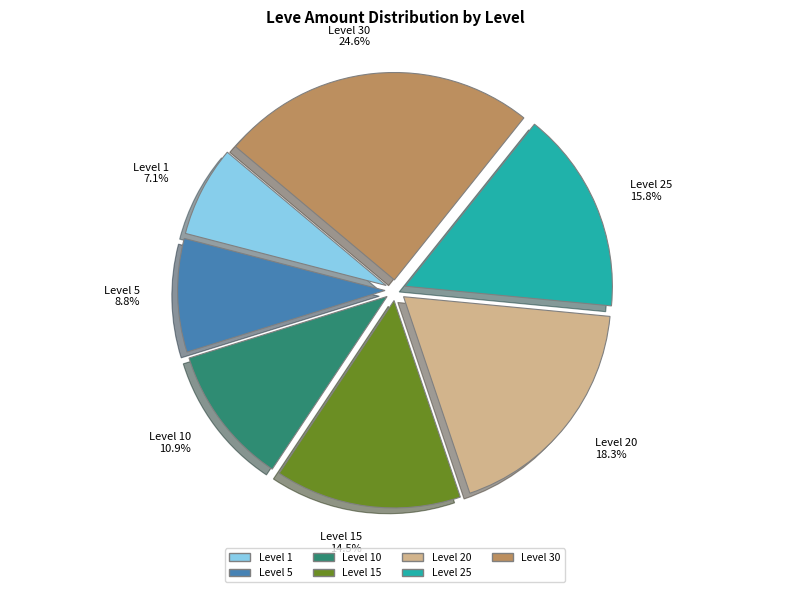

How many segments does this pie chart have?

7